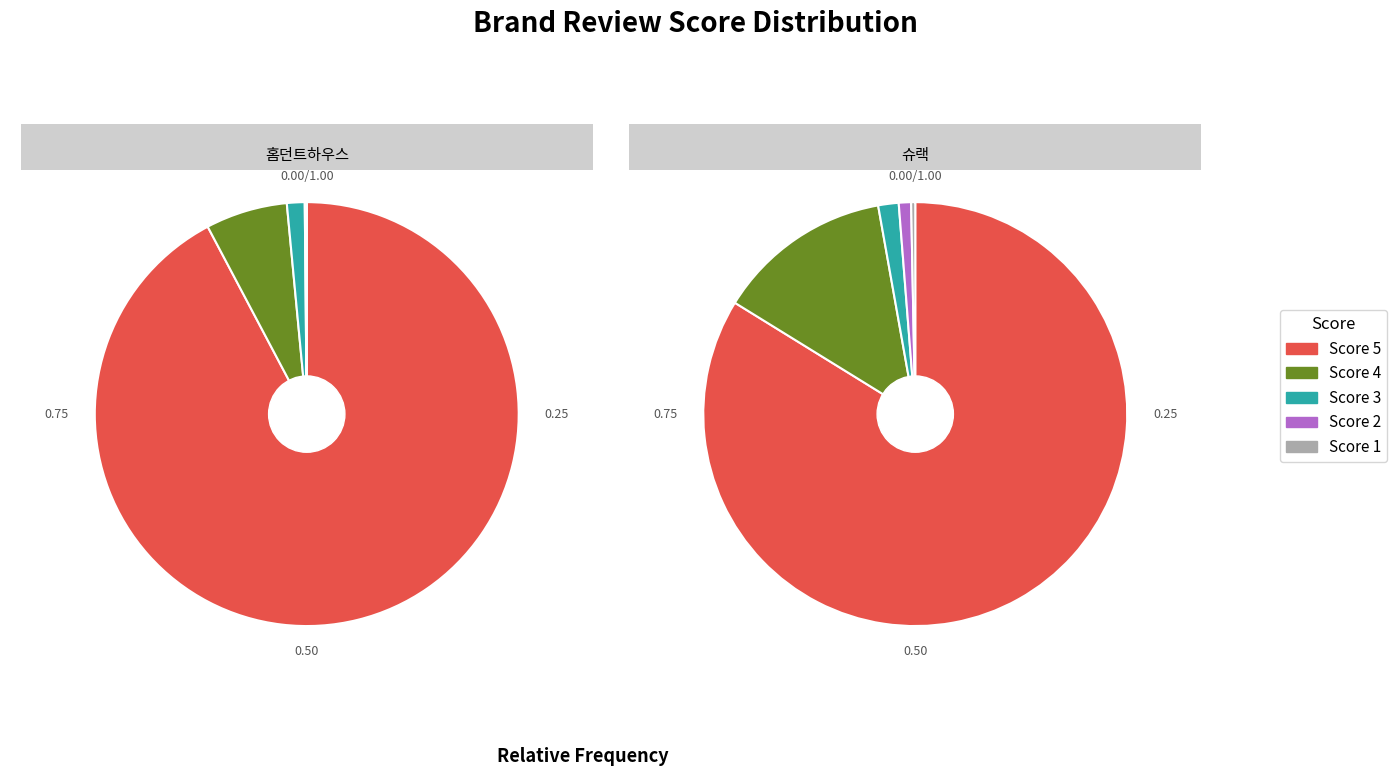

Is there a majority slice in this chart?

Yes